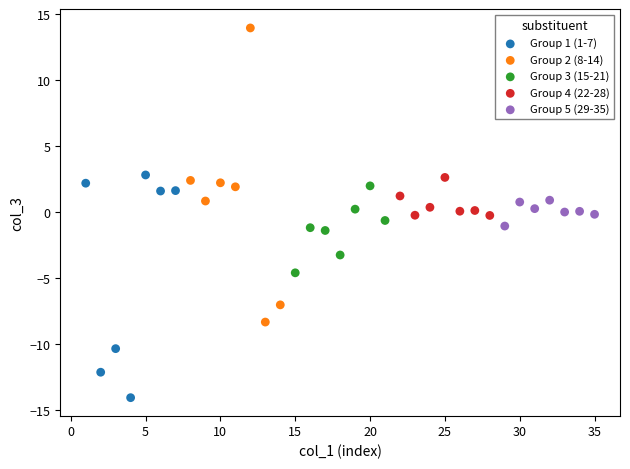

Which series contains the lowest Y value?

Group 1 (1-7)